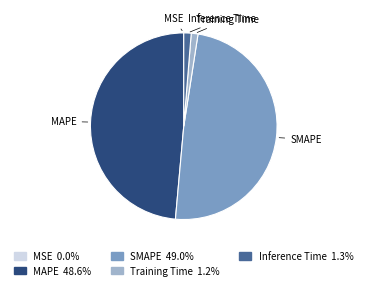

Which has a higher value, Inference Time or SMAPE?

SMAPE